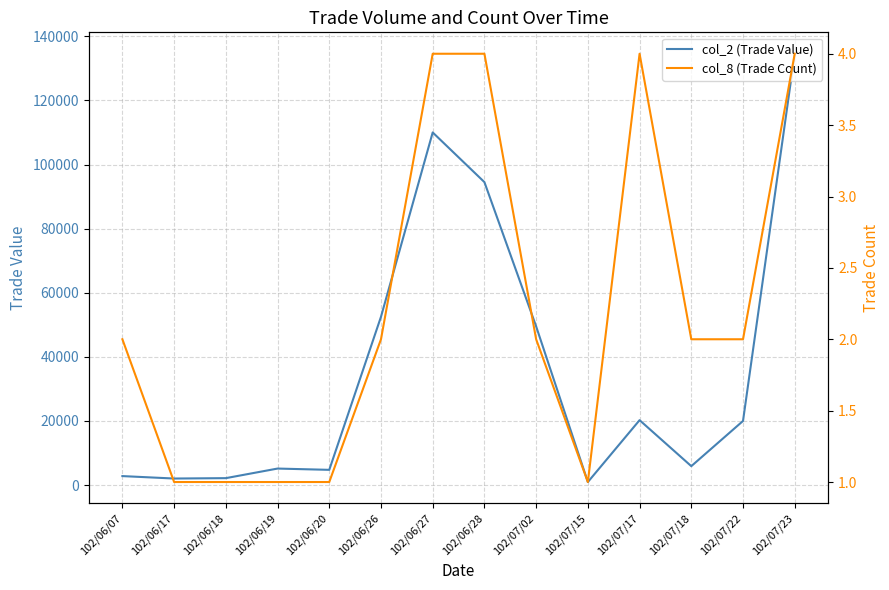

How many values in the col_2 (Trade Value) series are below 20000?

7